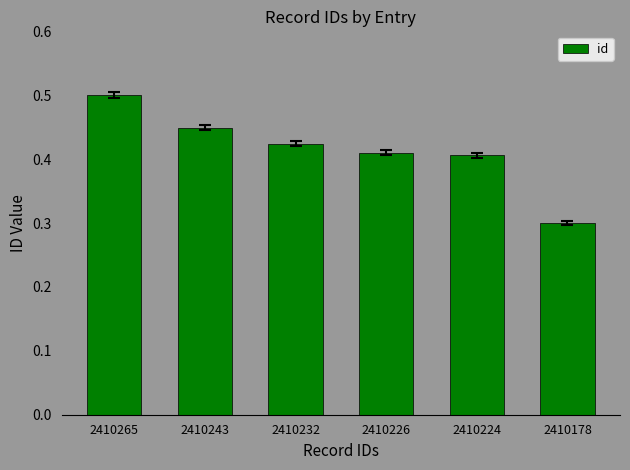

Which has a higher value, 2410265 or 2410178?

2410265